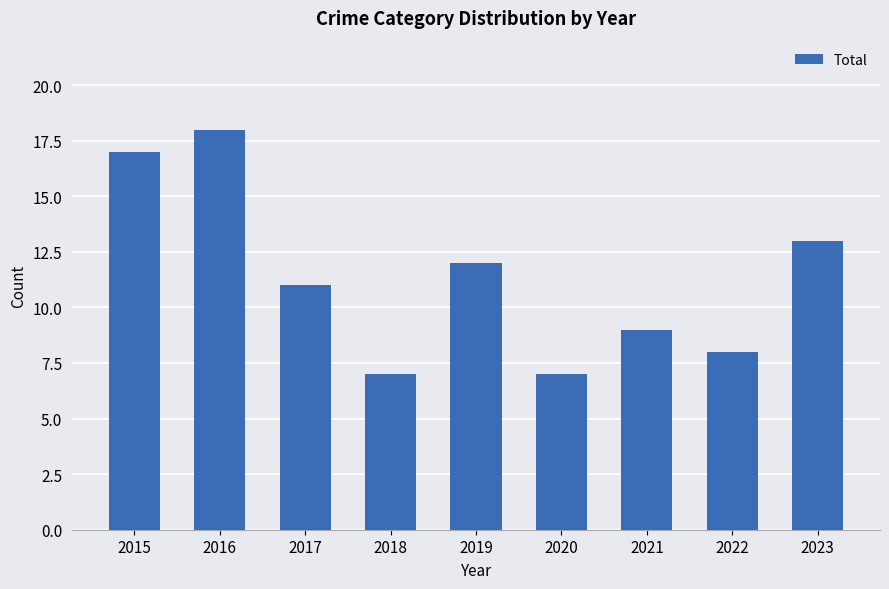

Does the chart contain any negative values?

No